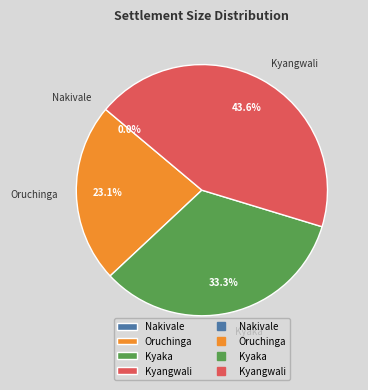

What percentage is the Kyangwali slice, to the nearest percent?

44%